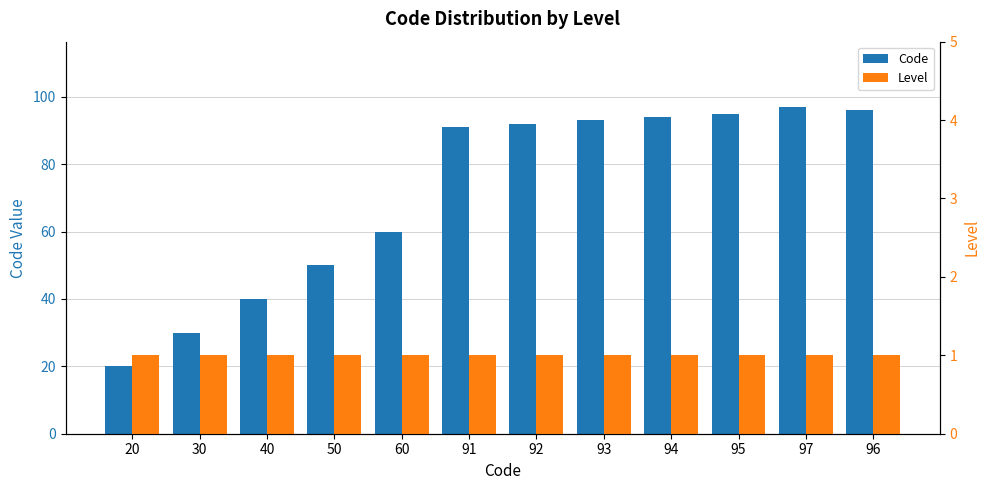

Is it true that Level equals 1 at 20?

True